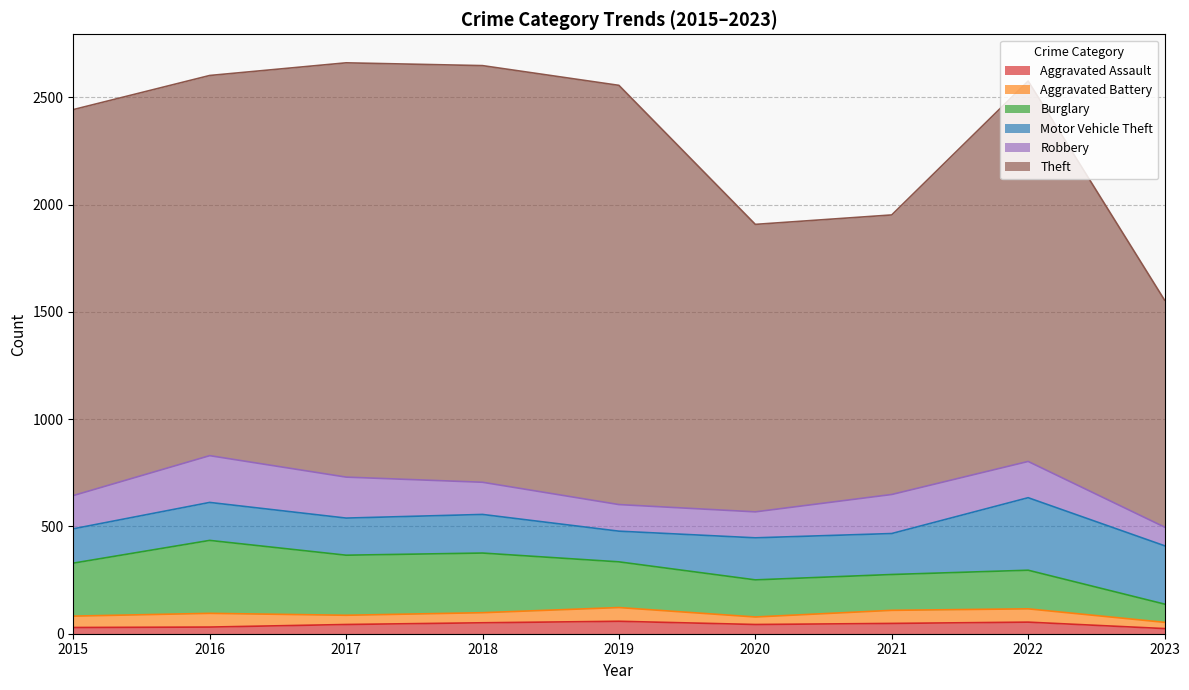

Which series has the largest range (max minus min)?

Theft